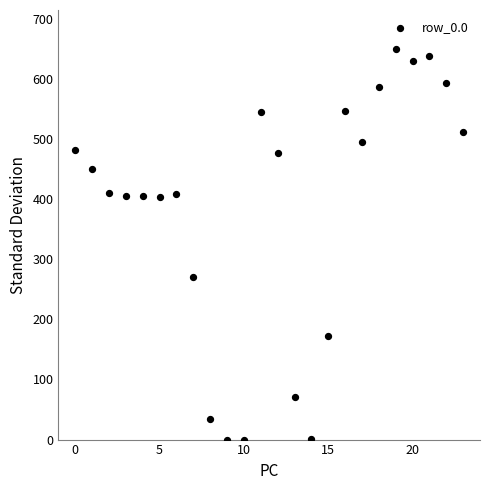

What Y value in the scatter plot is closest to 324?

270.7